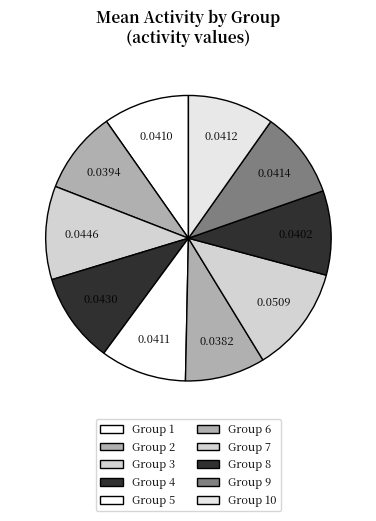

Which slice is the largest?

7